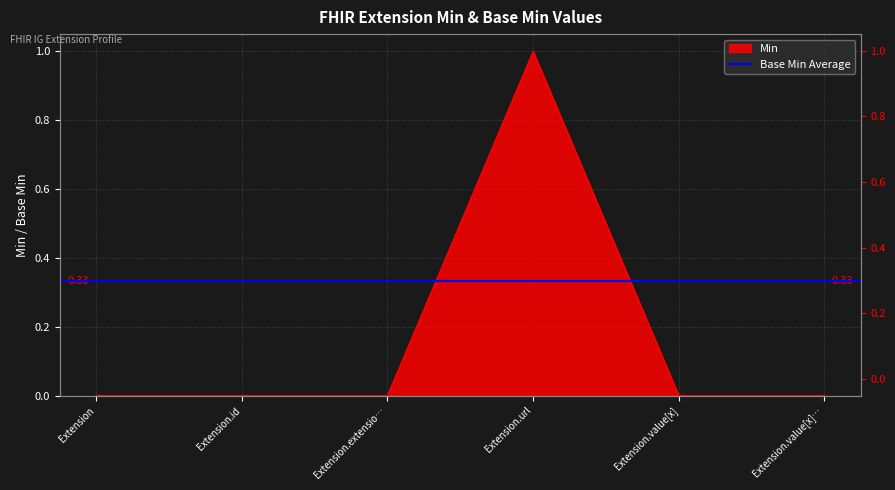

Rank the categories by value from lowest to highest.

Extension, Extension.id, Extension.extensio…, Extension.value[x], Extension.value[x]…, Extension.url